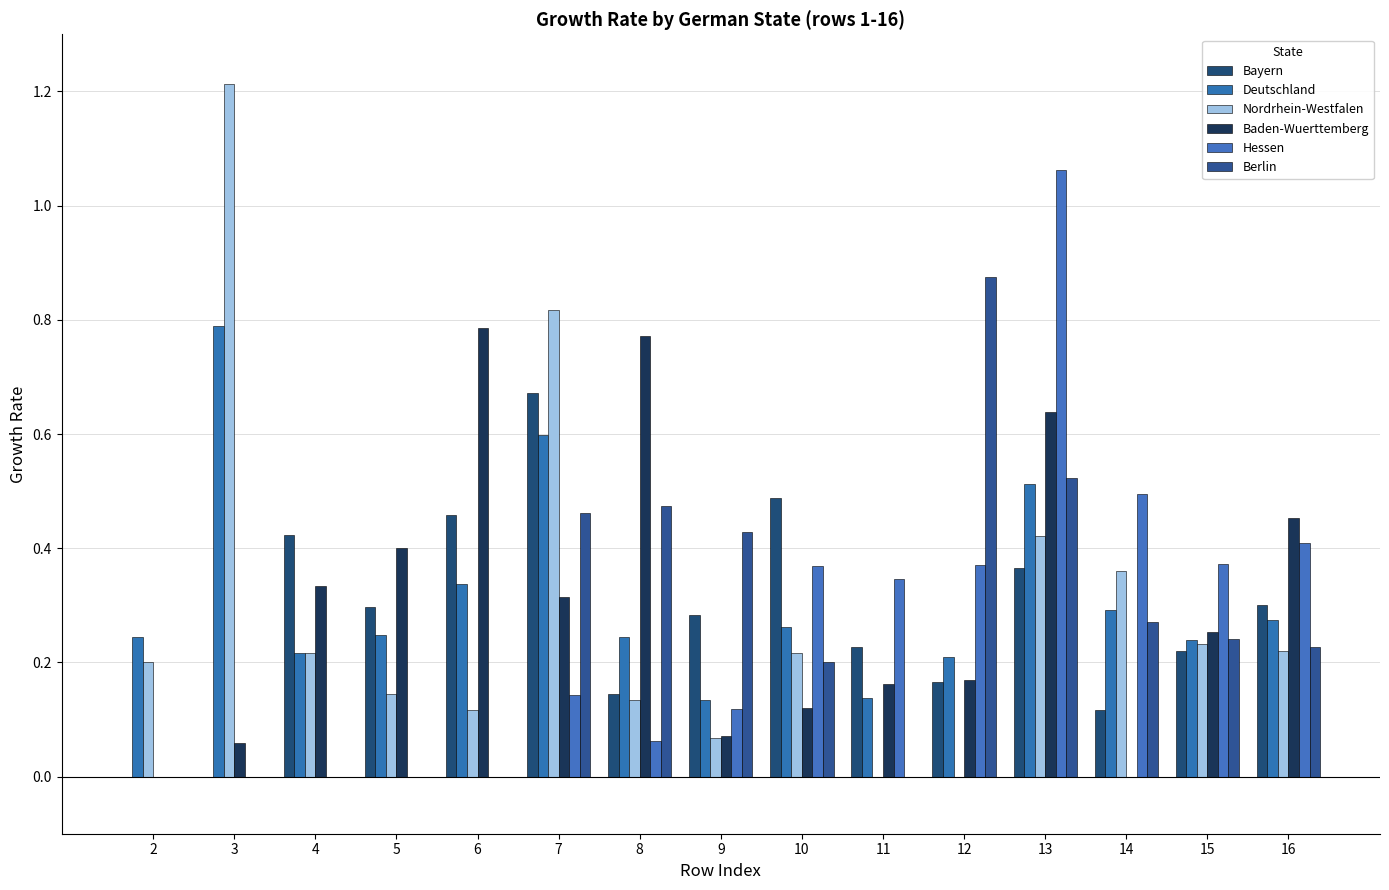

The Hessen series shows 0.0 at 3. True or false?

True